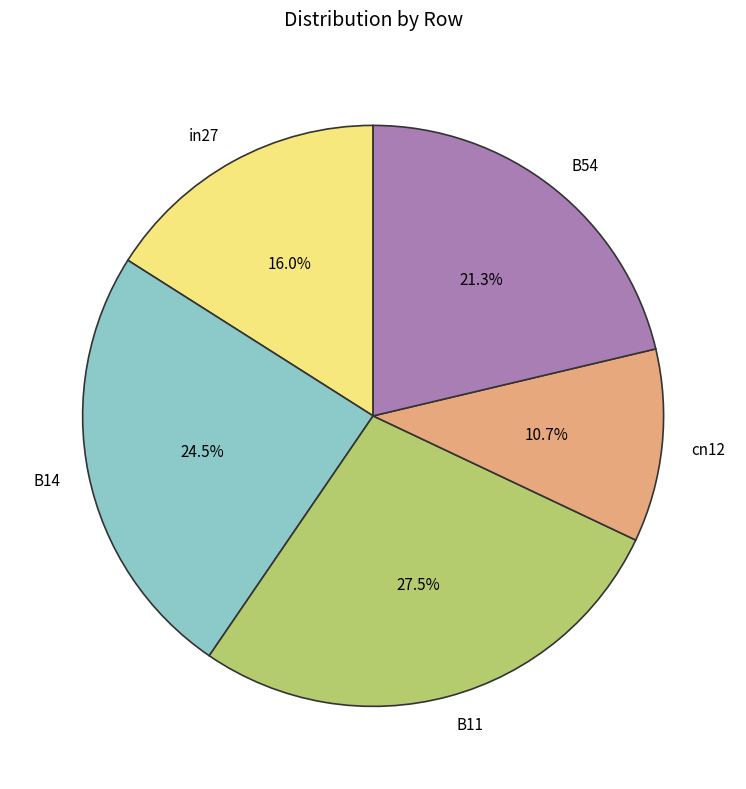

Count the number of slices in the pie.

5